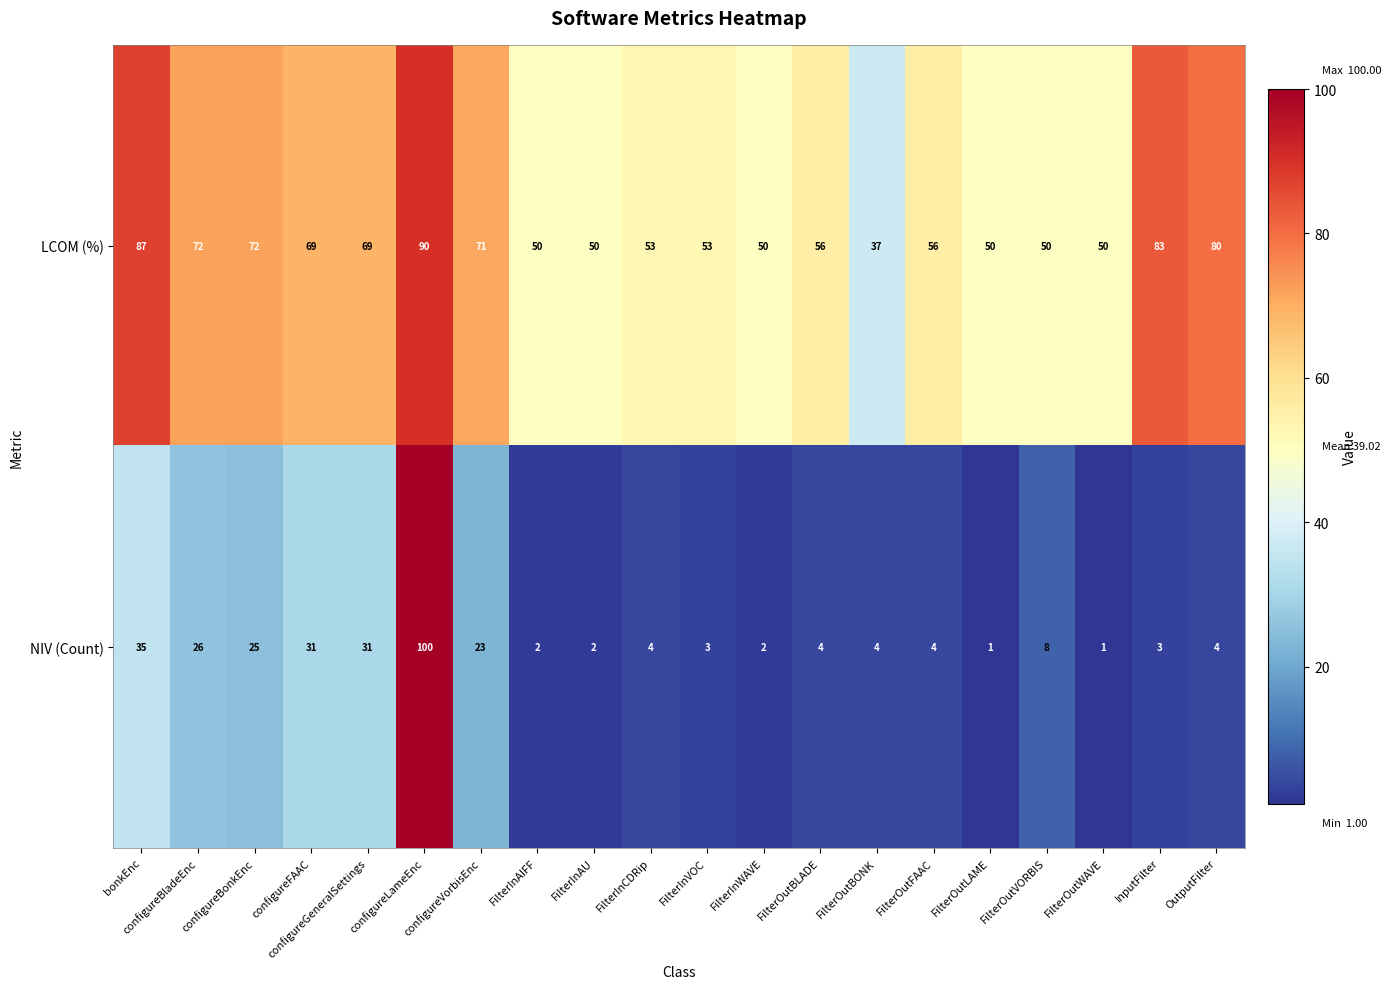

The value of LCOM (%) at configureLameEnc is 90. True or false?

True